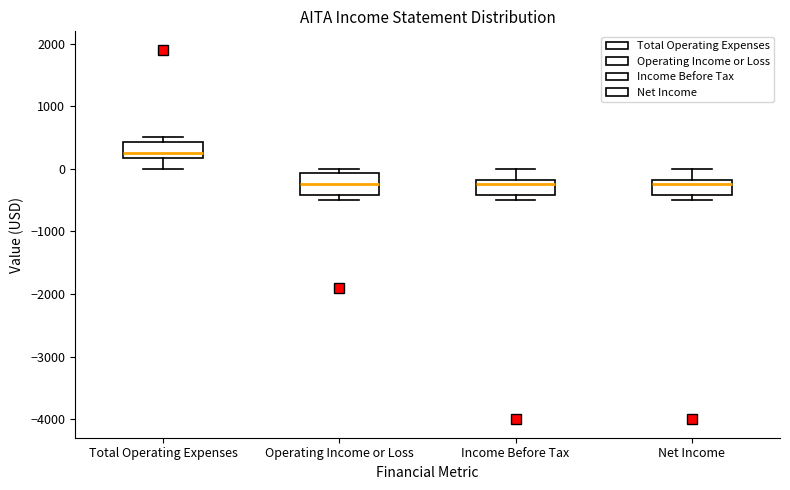

Reading left to right, transcribe this box plot: for each box, give where its median line is, the range the box spans, and where its two whiskers end, as read against the y-axis. The values are not printed on the chart, so give them approximately, as read against the axis.

Total Operating Expenses: median 300, box 200 to 400, whiskers 0 to 500
Operating Income or Loss: median -200, box -400 to -100, whiskers -500 to 0
Income Before Tax: median -200 (just below the box's upper edge), box -400 to -200, whiskers -500 to 0
Net Income: median -200 (just below the box's upper edge), box -400 to -200, whiskers -500 to 0